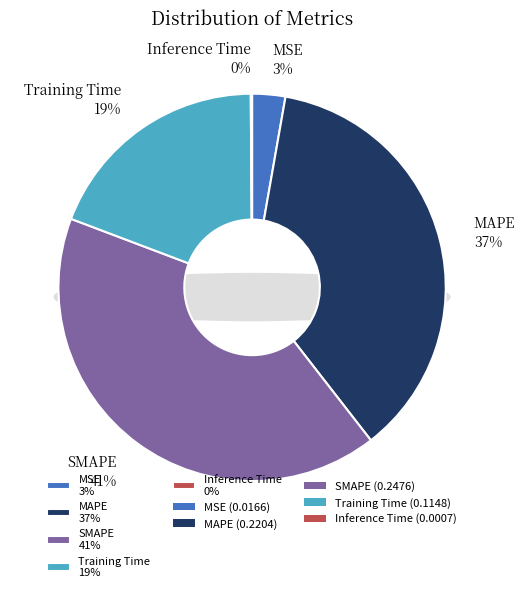

Combined, do MAPE and SMAPE account for over 50%?

Yes